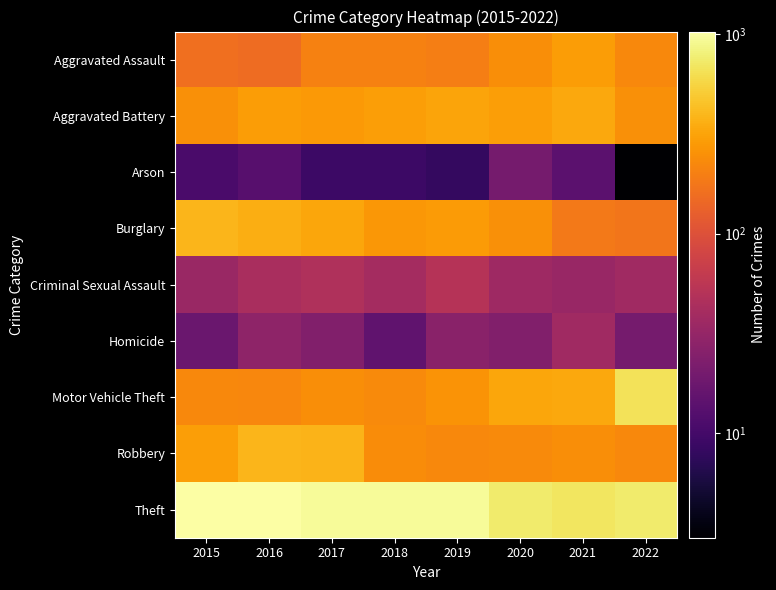

Which series has the largest range (max minus min)?

Motor Vehicle Theft